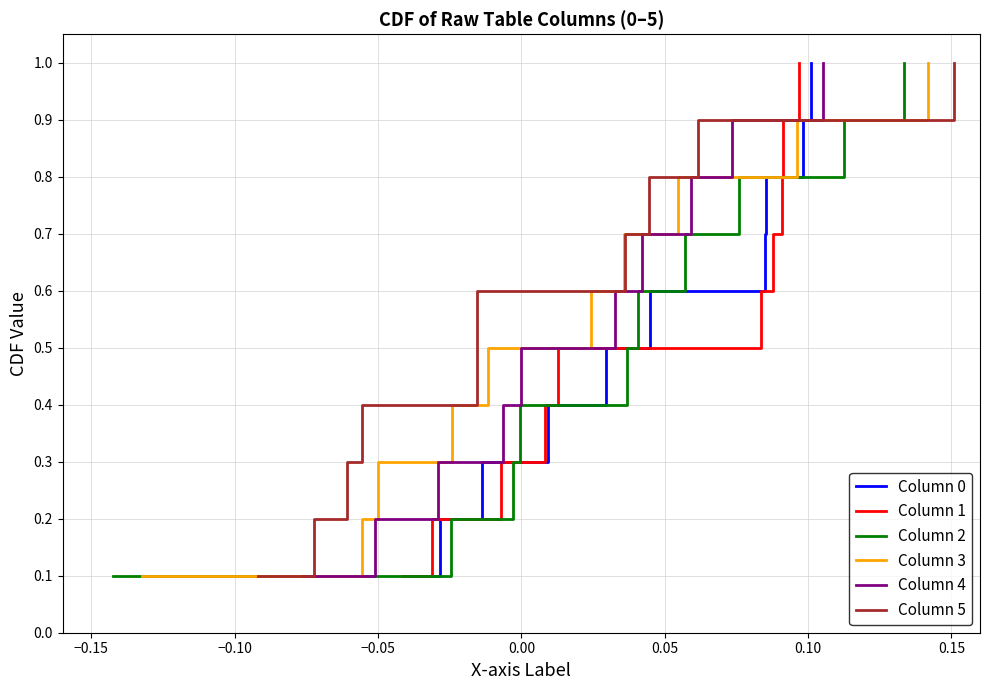

What is the difference between the maximum and minimum values in the Column 5 series?

0.9